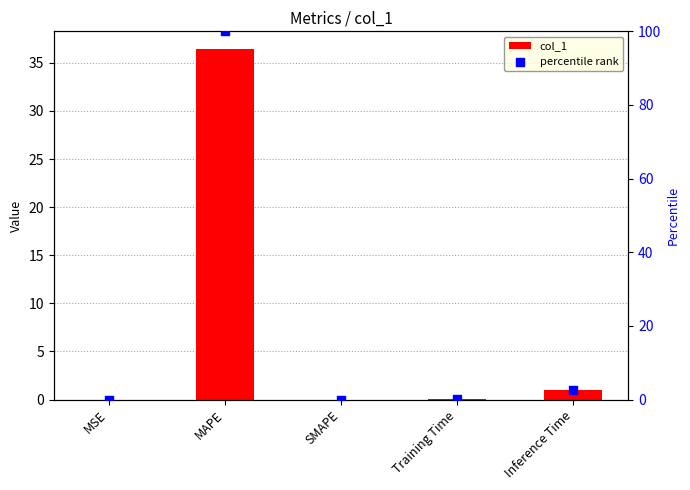

Is the value of col_1 at Training Time greater than the value of percentile rank at MSE?

Yes